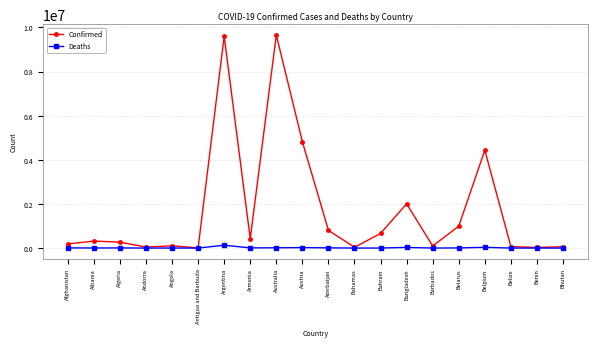

What is the greatest value displayed?

9658112